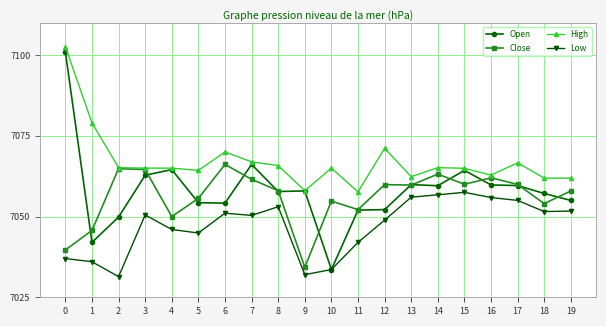

True or false: Low and Close intersect in this chart.

False